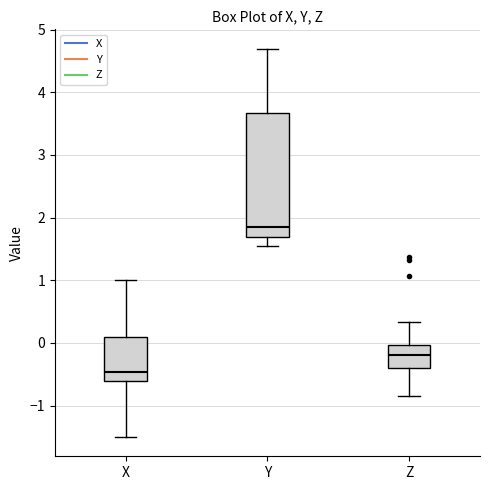

Which box's median line is the highest?

Y